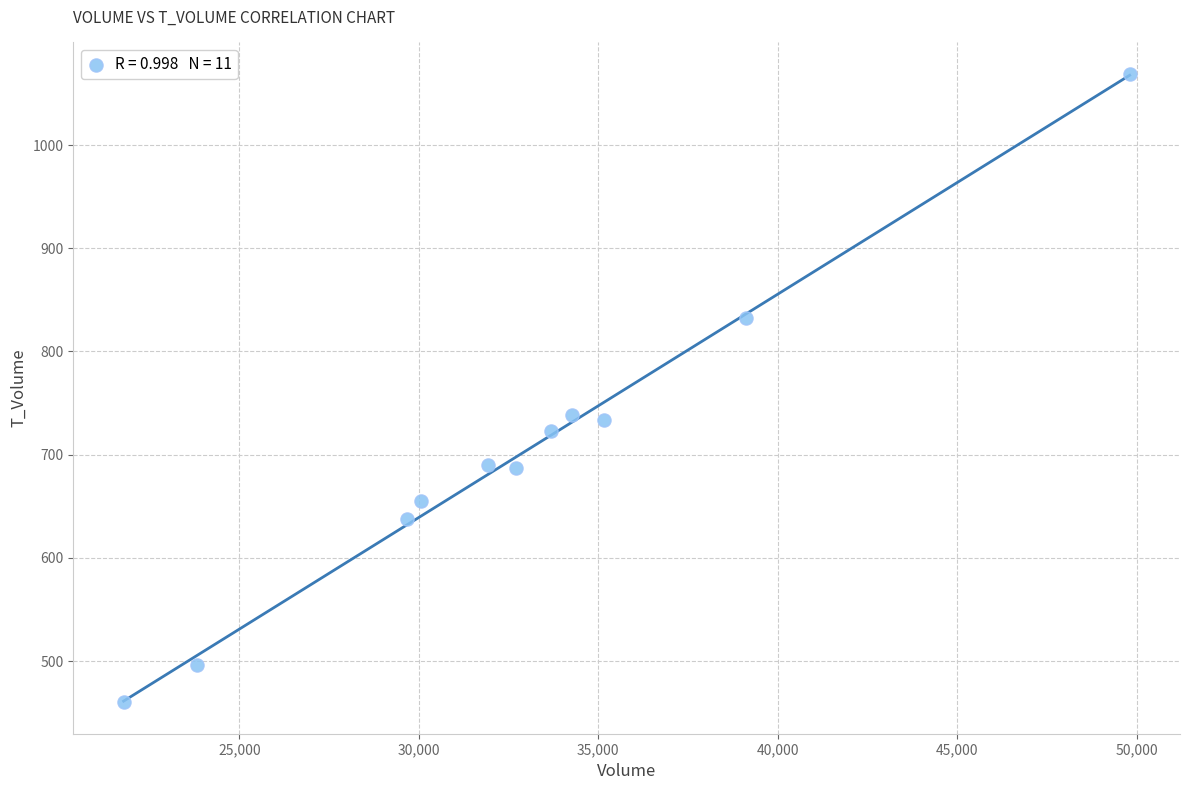

What is the average Y value?

702